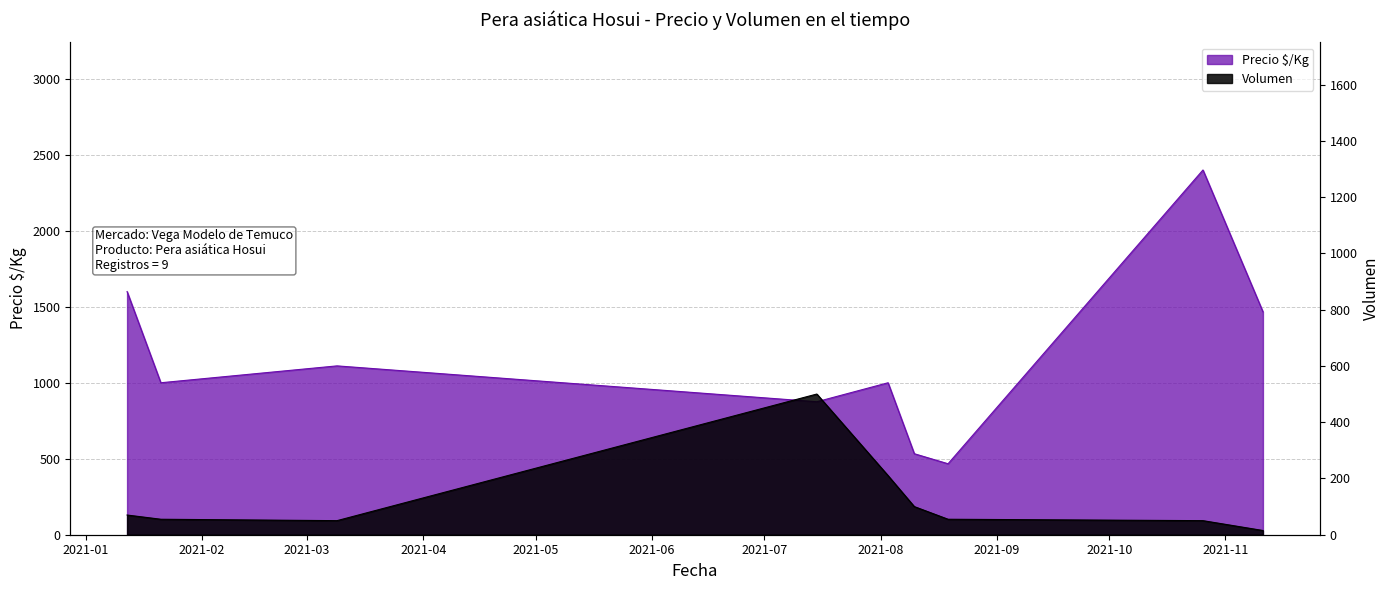

List the series in order of their peak value, lowest first.

Volumen, Precio $/Kg